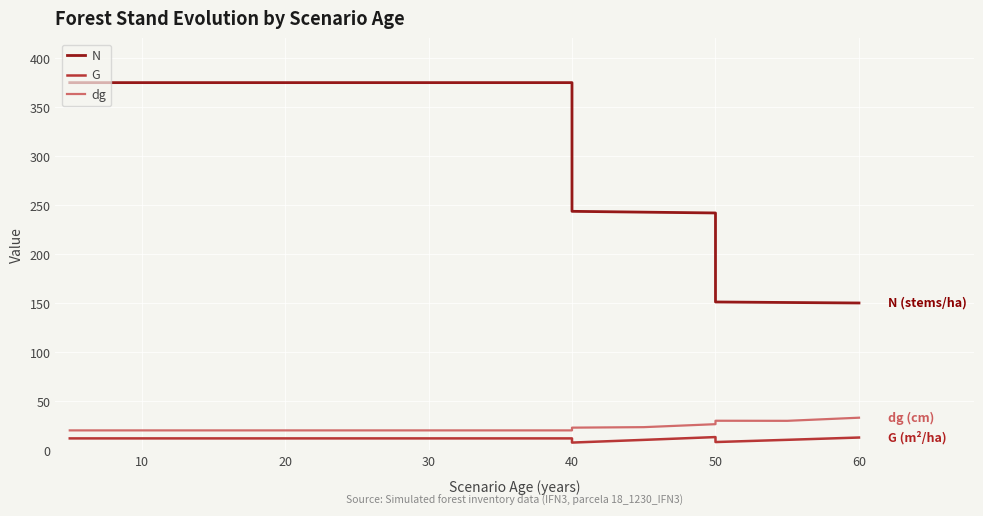

What is the minimum value shown in the chart?

7.9